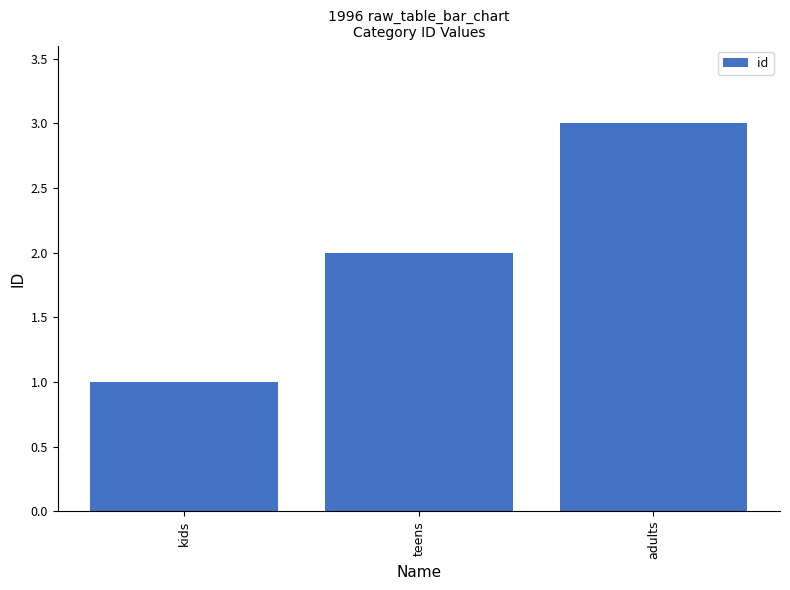

What is the label of the 3rd bar from the left?

adults